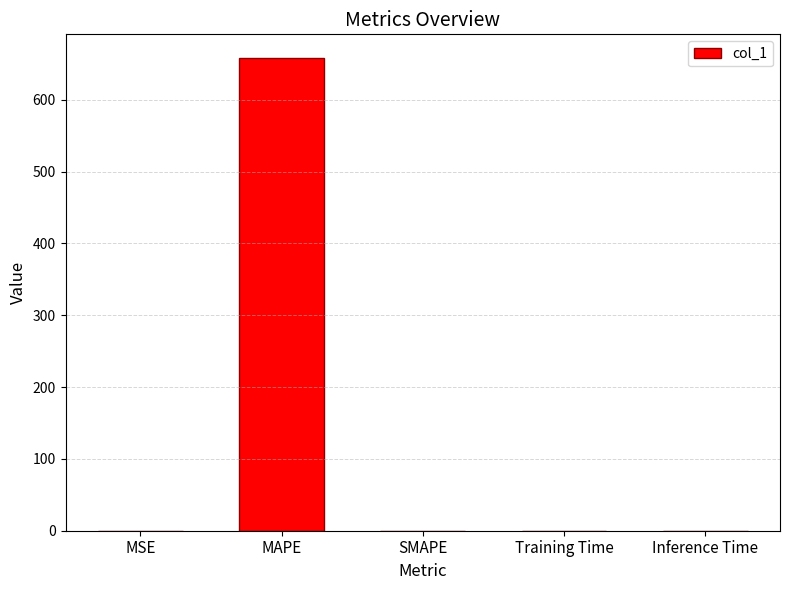

Is it true that the value at Training Time is 0.0?

True